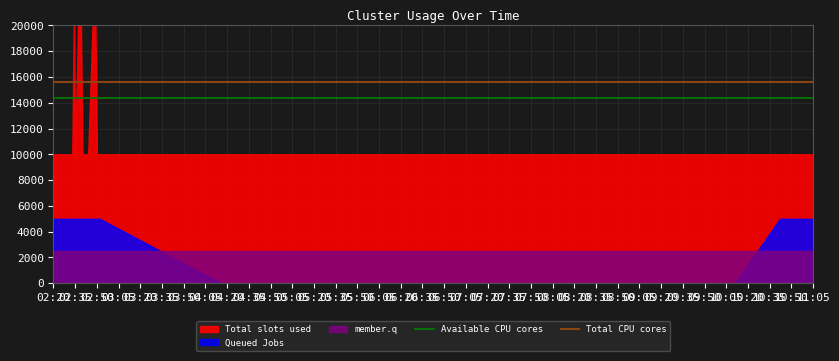

Is the value of Total CPU cores at 02:35 greater than the value of Available CPU cores at 02:20?

Yes